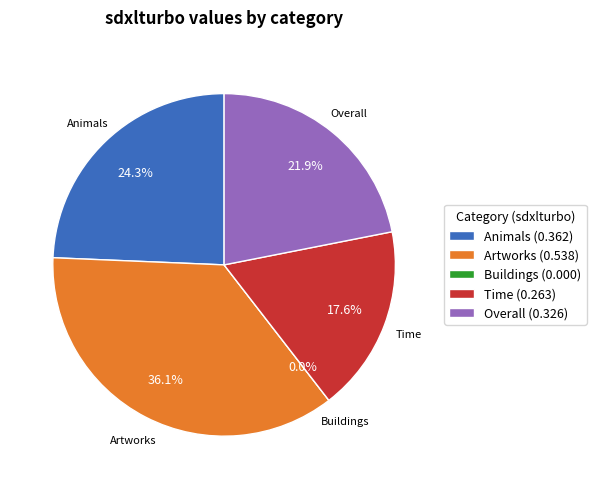

Rank the categories by value from highest to lowest.

Artworks, Animals, Overall, Time, Buildings